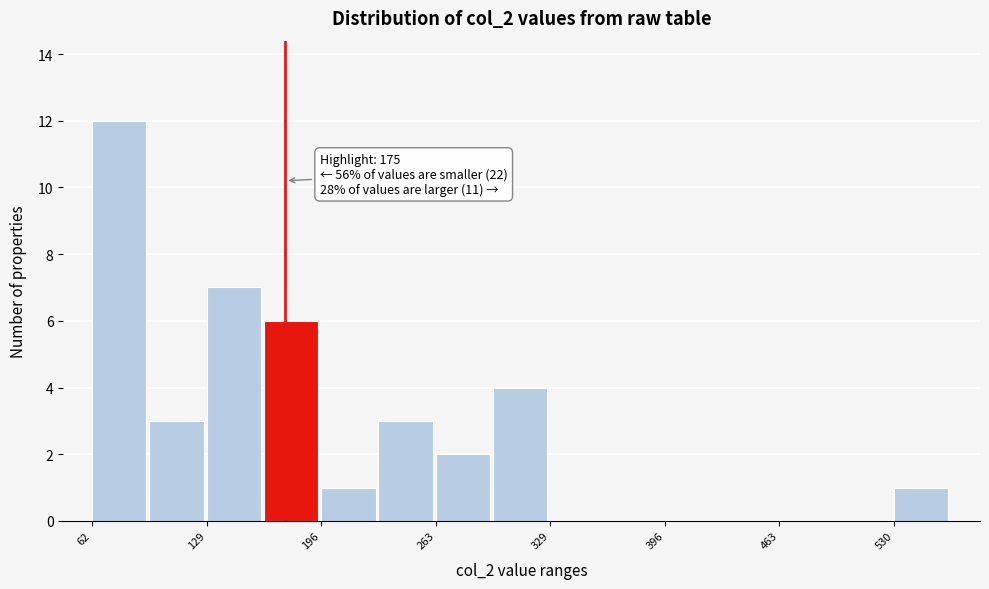

Read against the x-axis, roughly where is the centre of the tallest bar?

80